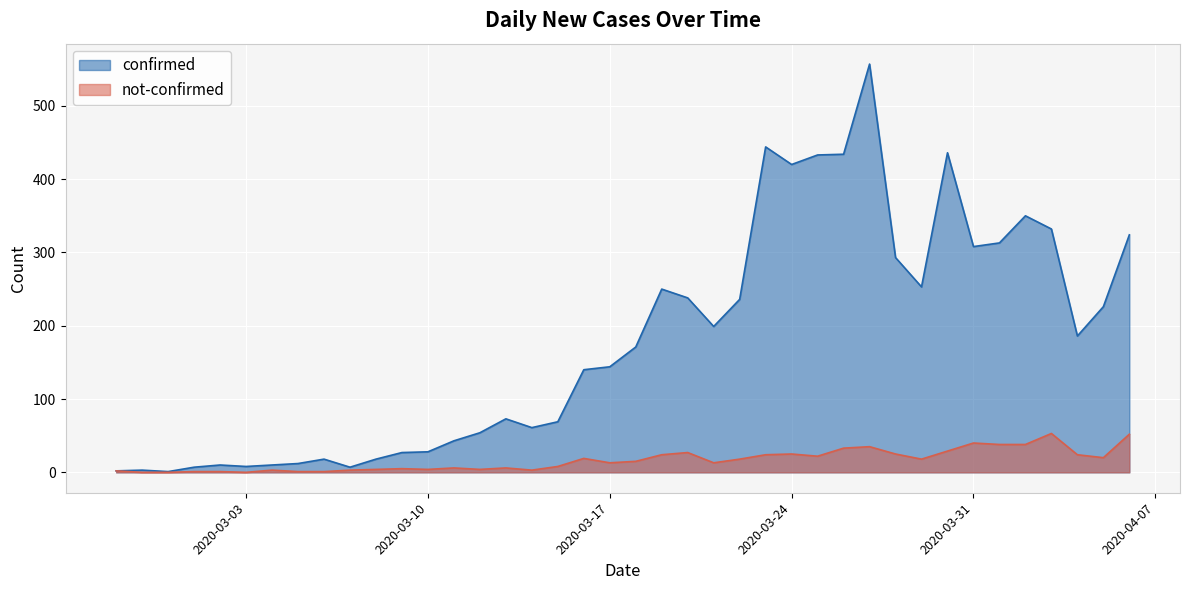

At which category does not-confirmed reach its first local peak?

2020-03-04